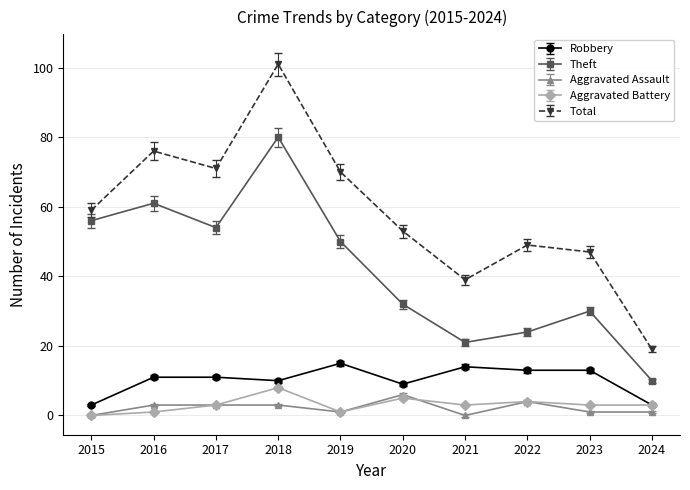

True or false: Total and Robbery cross at least once.

False